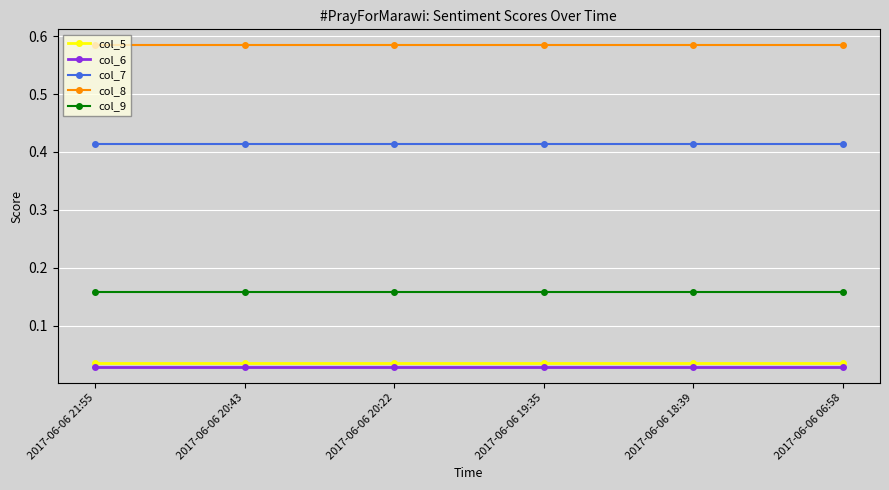

True or false: col_8 and col_7 intersect in this chart.

False